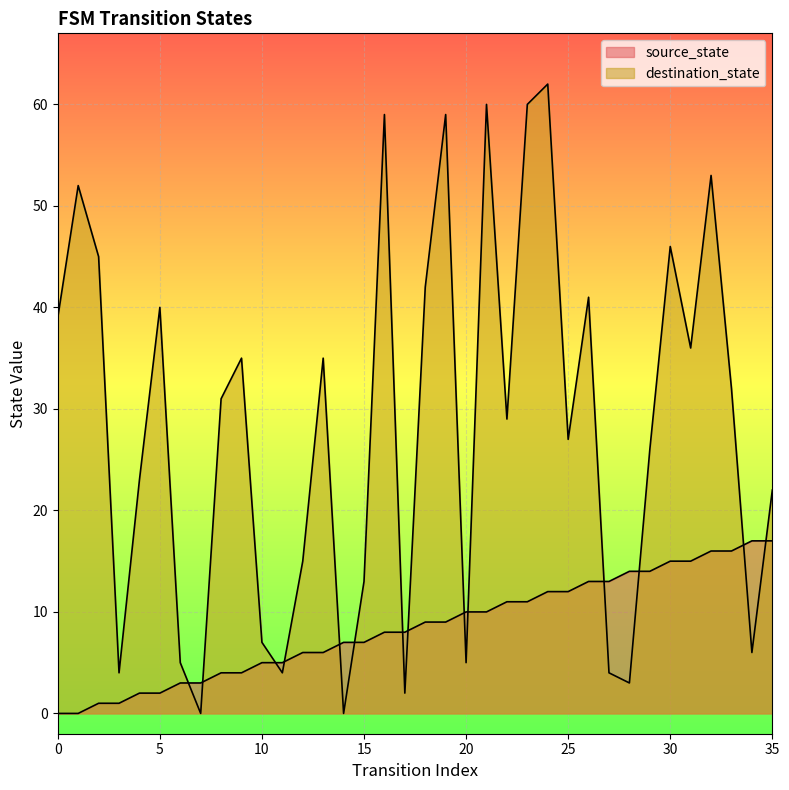

How many intersections are there between destination_state and source_state?

14